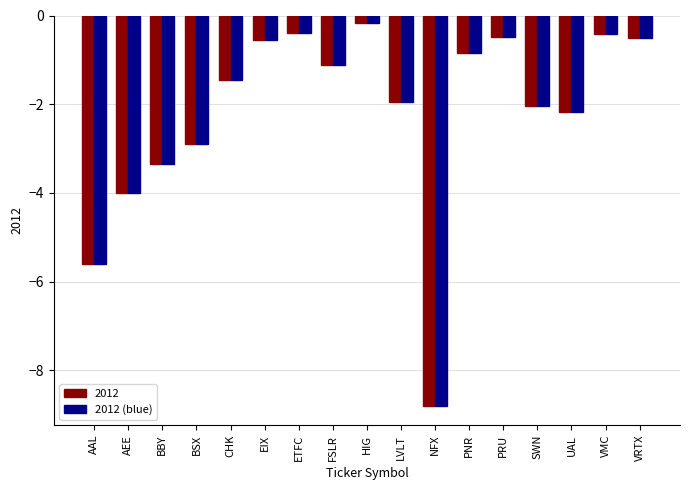

Is the value of 2012 (blue) at NFX greater than the value of 2012 at VRTX?

No